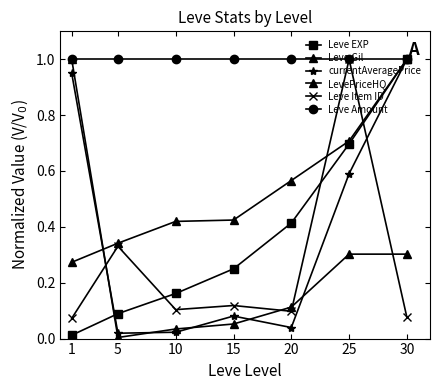

True or false: Leve EXP has more than 0 interior local peaks.

False